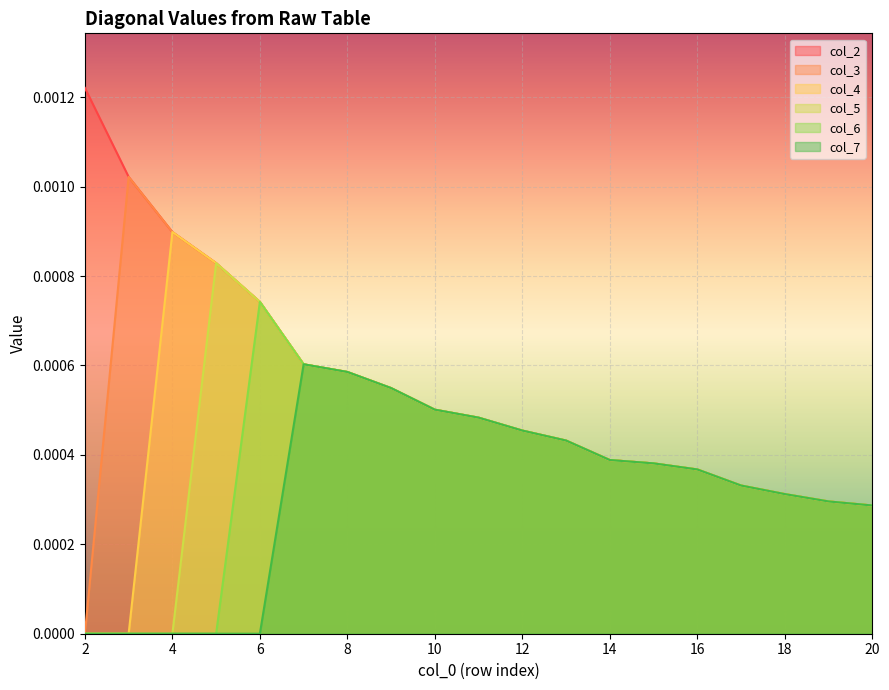

Which category has the highest value in the col_6 series?

6